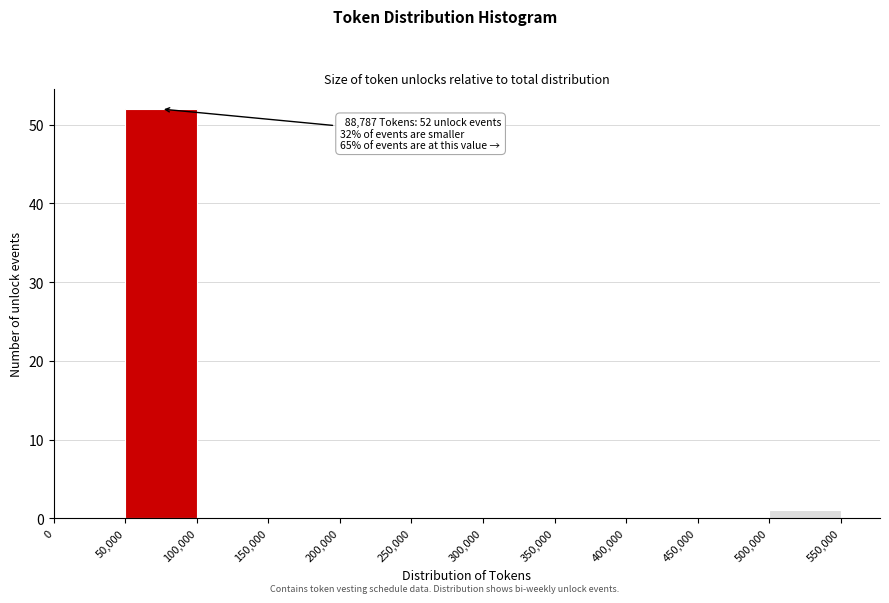

Which range on the x-axis has the tallest bar?

50,000 to 100,000